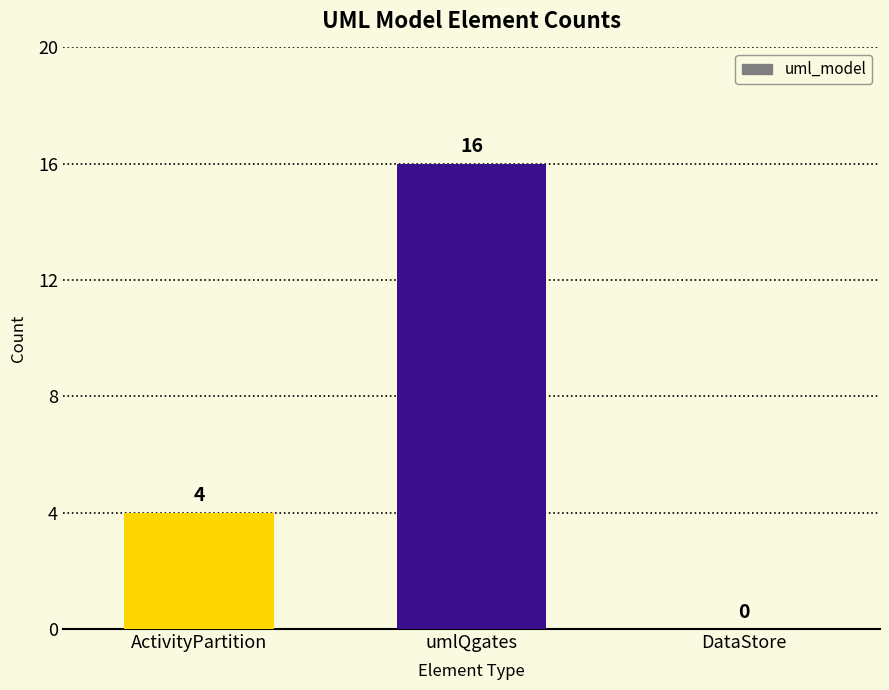

What is the sum of the values at DataStore and umlQgates?

16